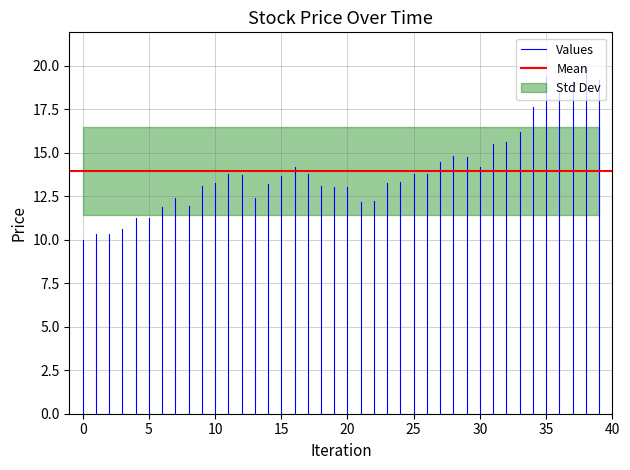

What is the difference between the highest and lowest values at 0?

3.9